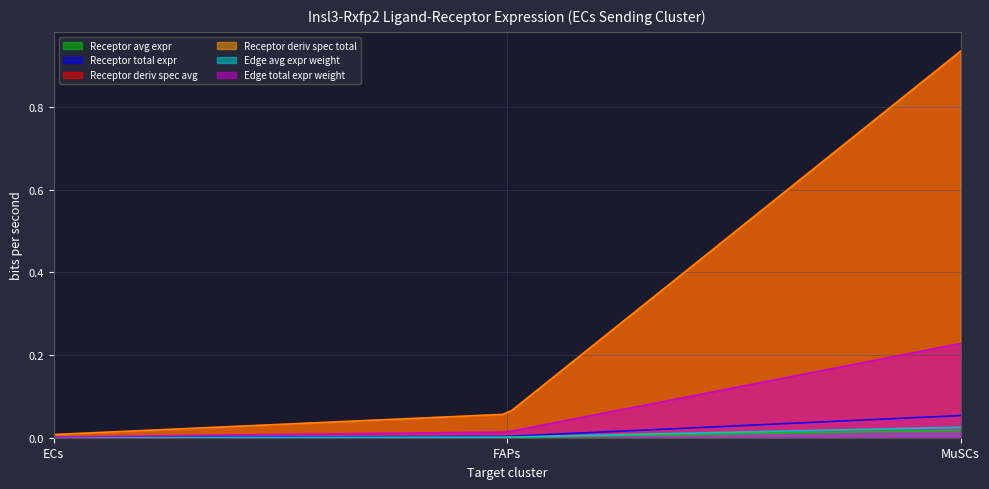

The value of Receptor avg expr at MuSCs is 0.0. True or false?

False